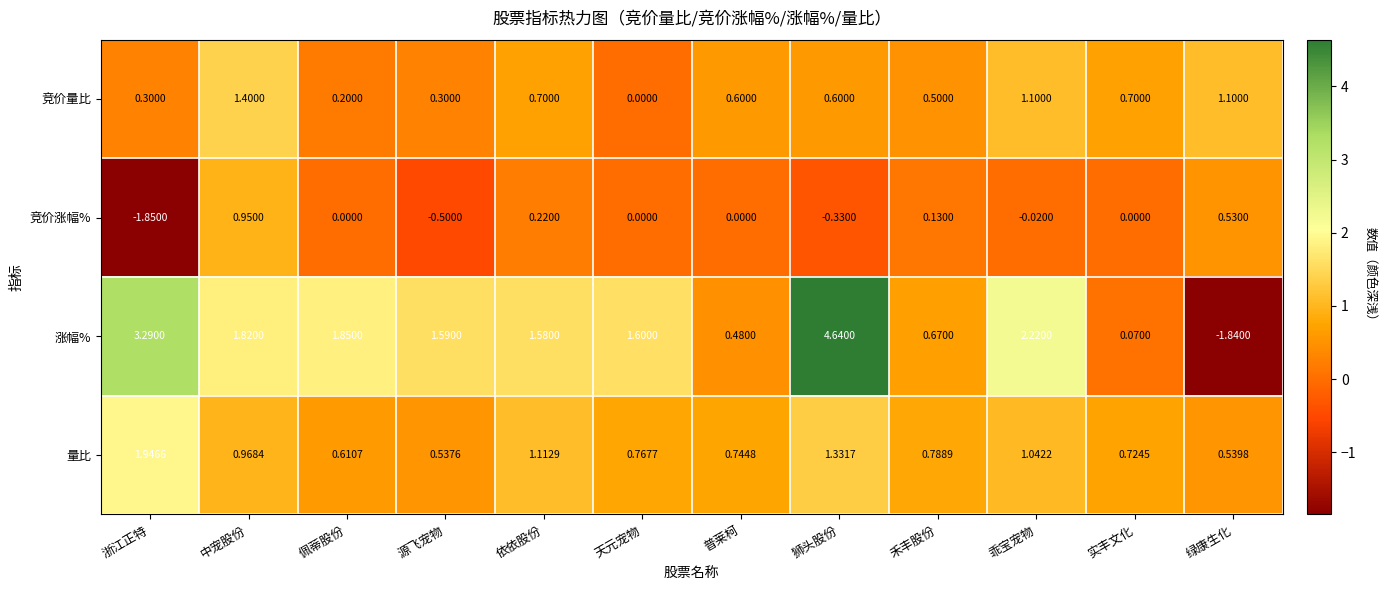

Which series has the largest range (max minus min)?

涨幅%